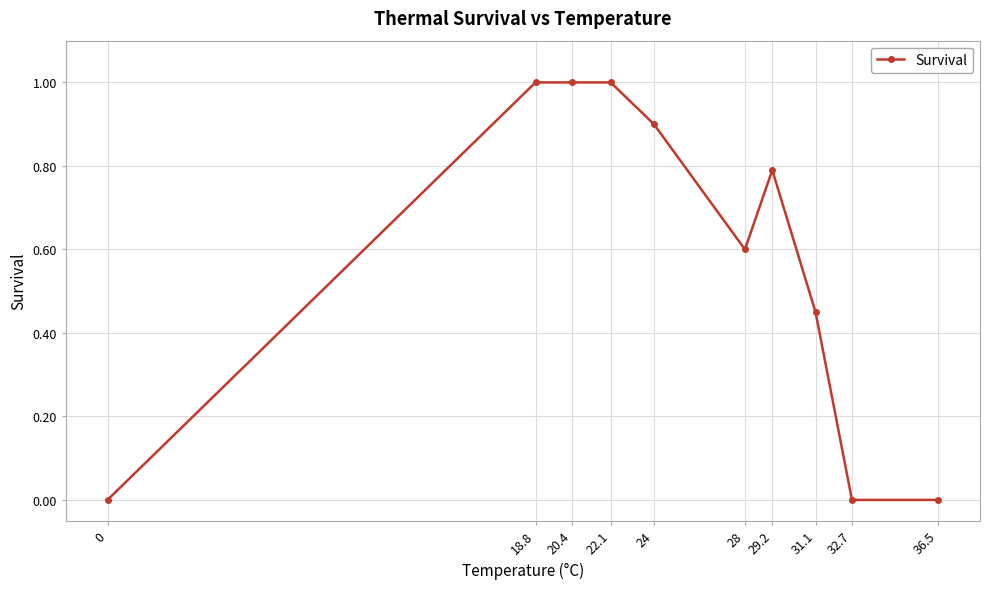

Is it true that the value at 20.4 is 0.7?

False